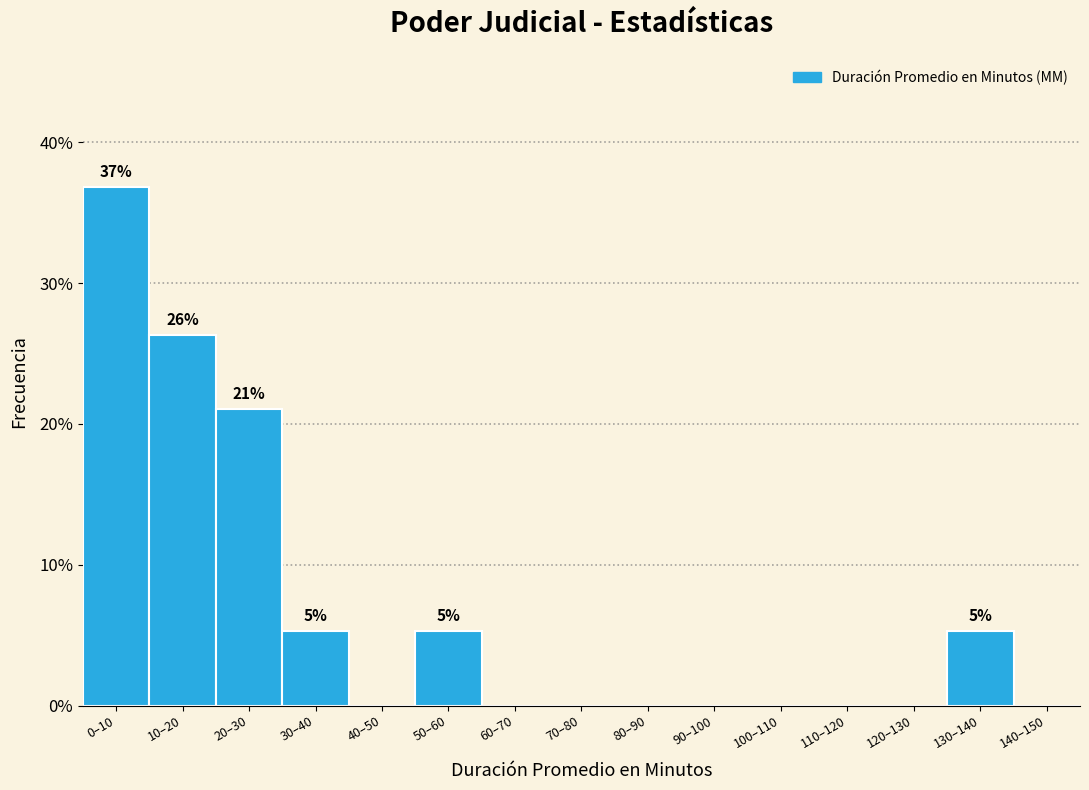

Reading right to left, what are all the values shown in this chart?

140–150=0.0	130–140=5.3	120–130=0.0	110–120=0.0	100–110=0.0	90–100=0.0	80–90=0.0	70–80=0.0	60–70=0.0	50–60=5.3	40–50=0.0	30–40=5.3	20–30=21.1	10–20=26.3	0–10=36.8